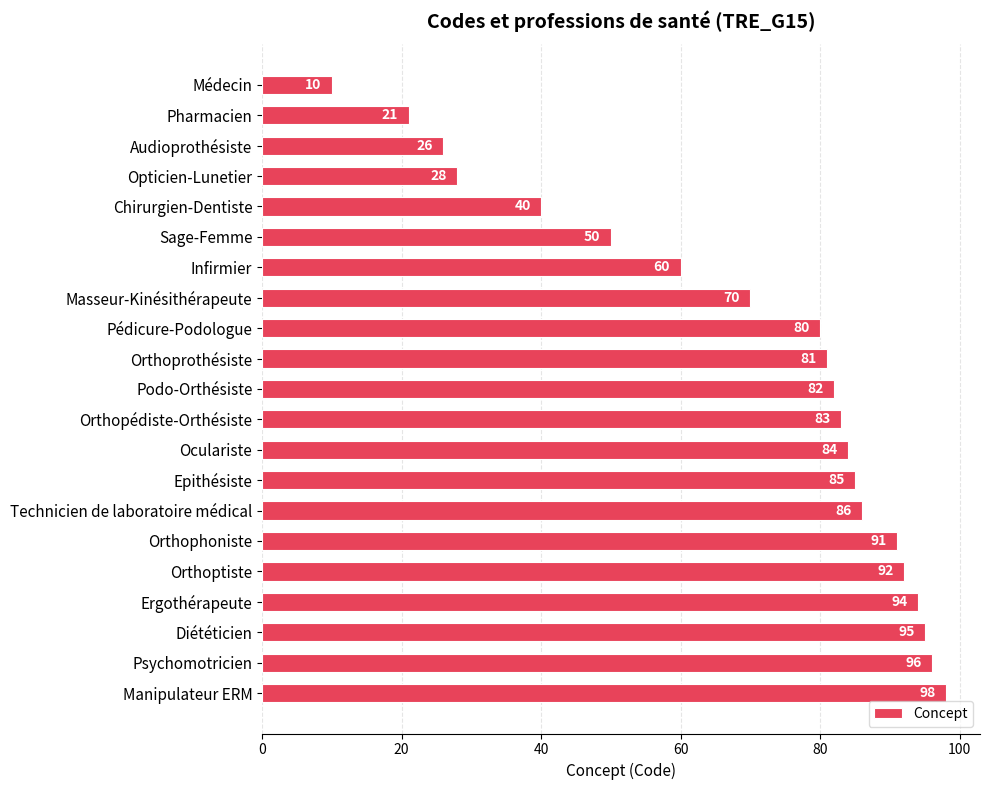

The chart shows a value of 149 at Orthoptiste. True or false?

False